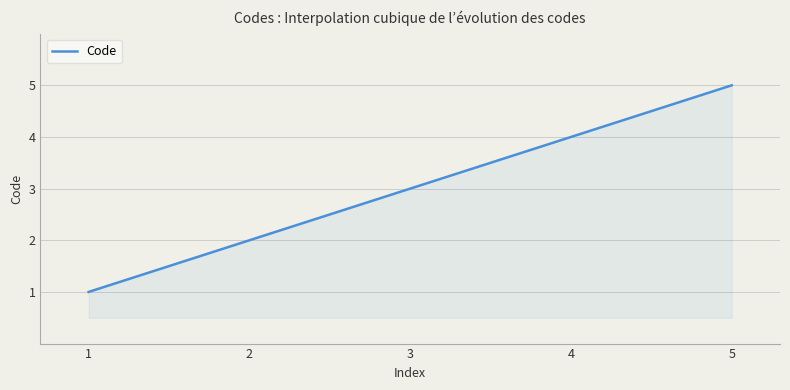

What is the difference between the maximum and minimum values?

4.0